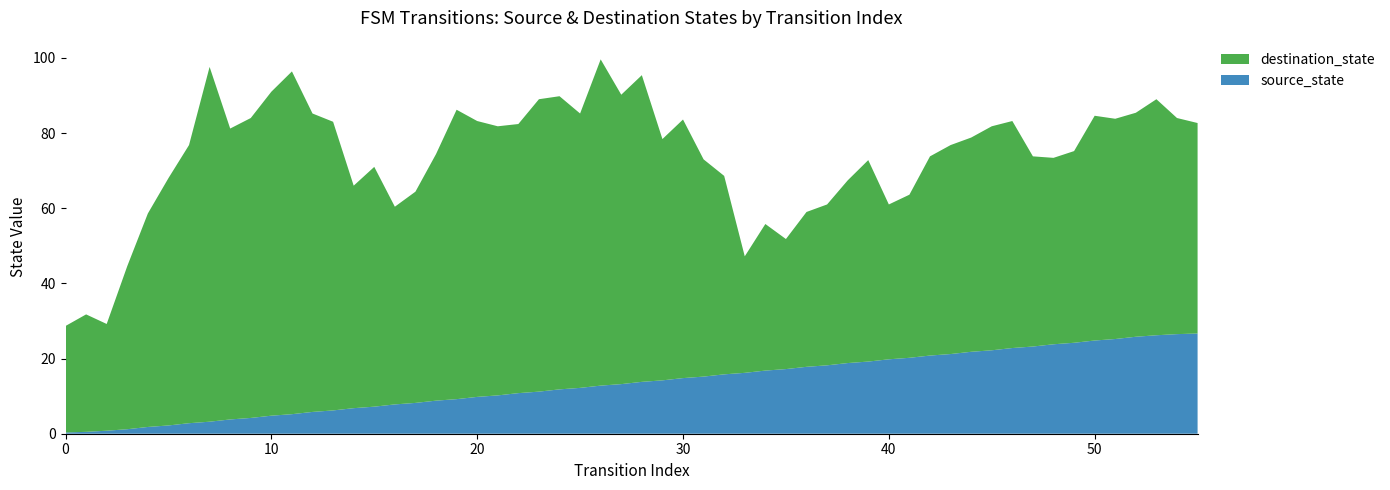

What is the highest value of the source_state series?

26.7